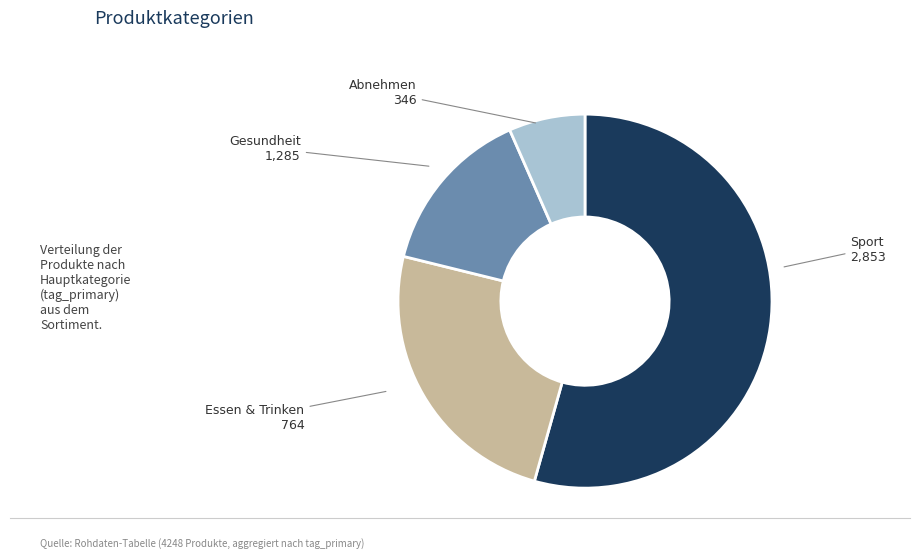

True or false: Abnehmen accounts for 7% of the total.

True